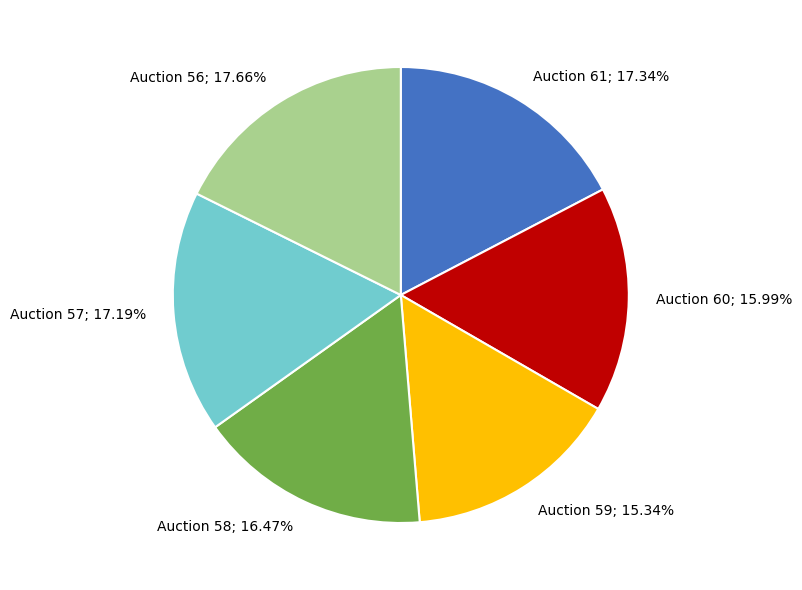

Between Auction 58; 16.47% and Auction 61; 17.34%, which is larger?

Auction 61; 17.34%